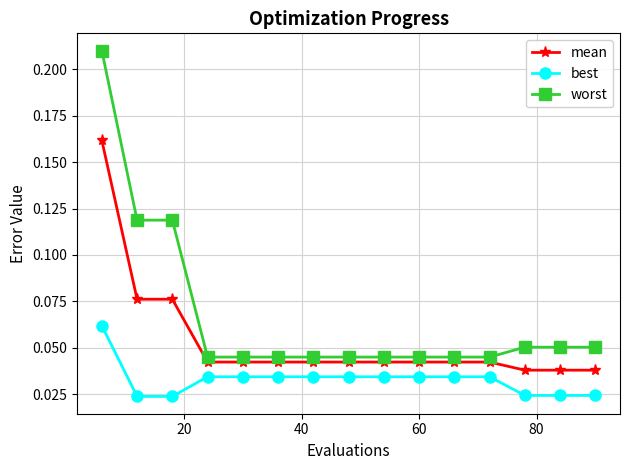

How many worst values are between 0 and 1?

15